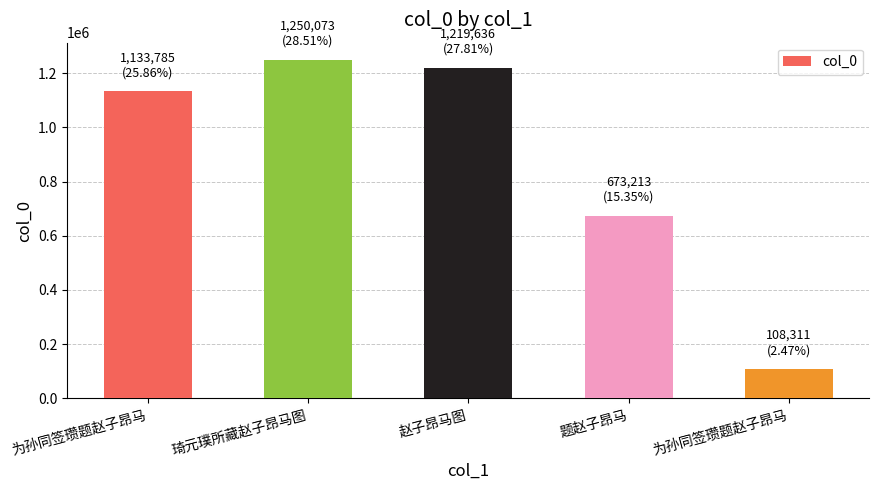

Is it true that the value at 为孙同签瓒题赵子昂马 is 1133785?

True